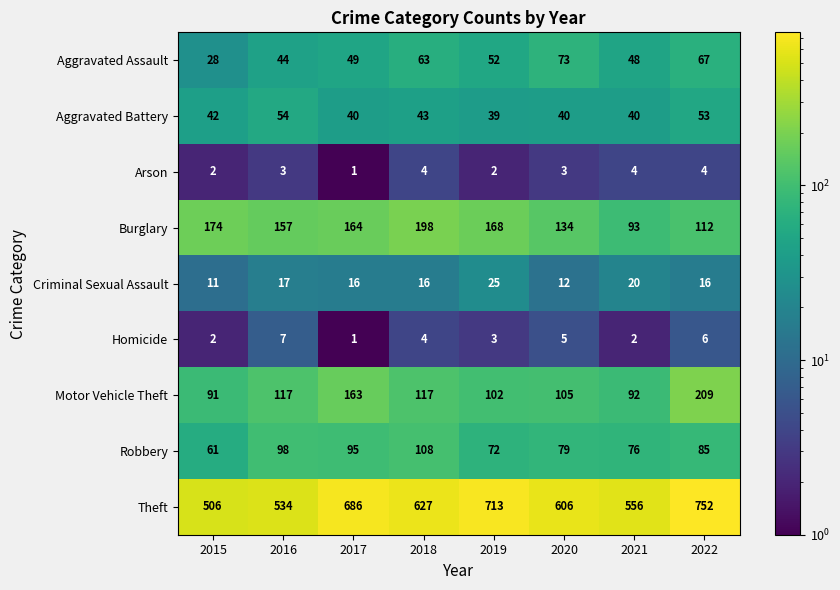

Read the Theft value at 2019.

713